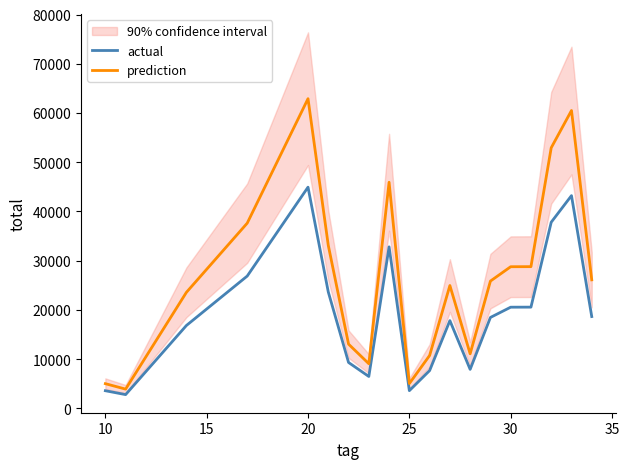

The value of actual at 30 is 20549.0. True or false?

True